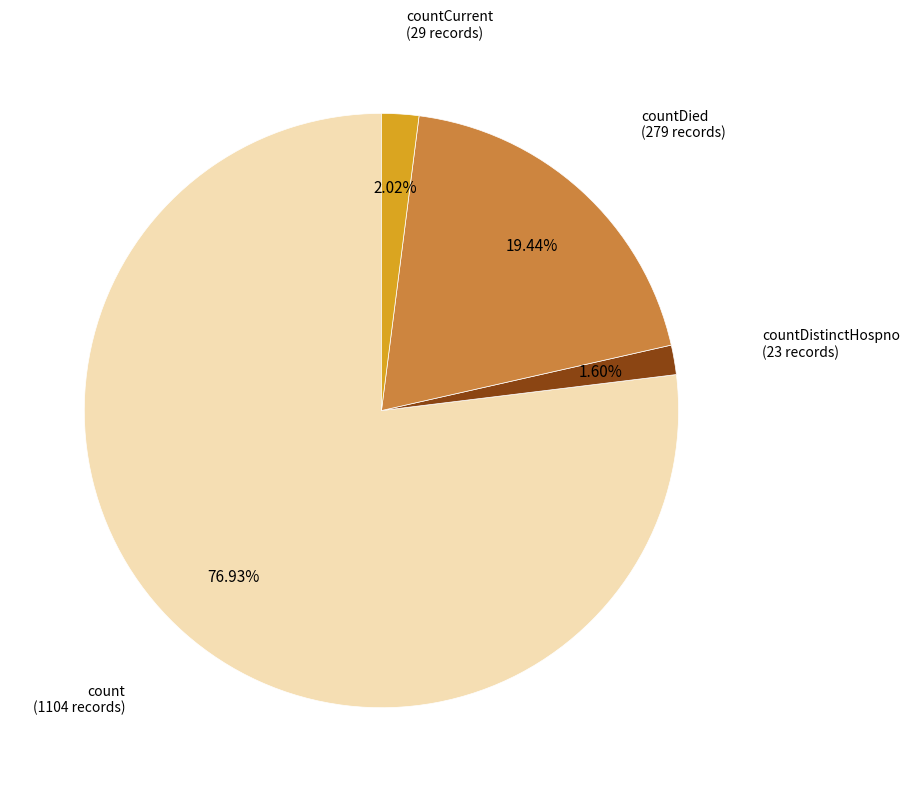

Is there a majority slice in this chart?

Yes